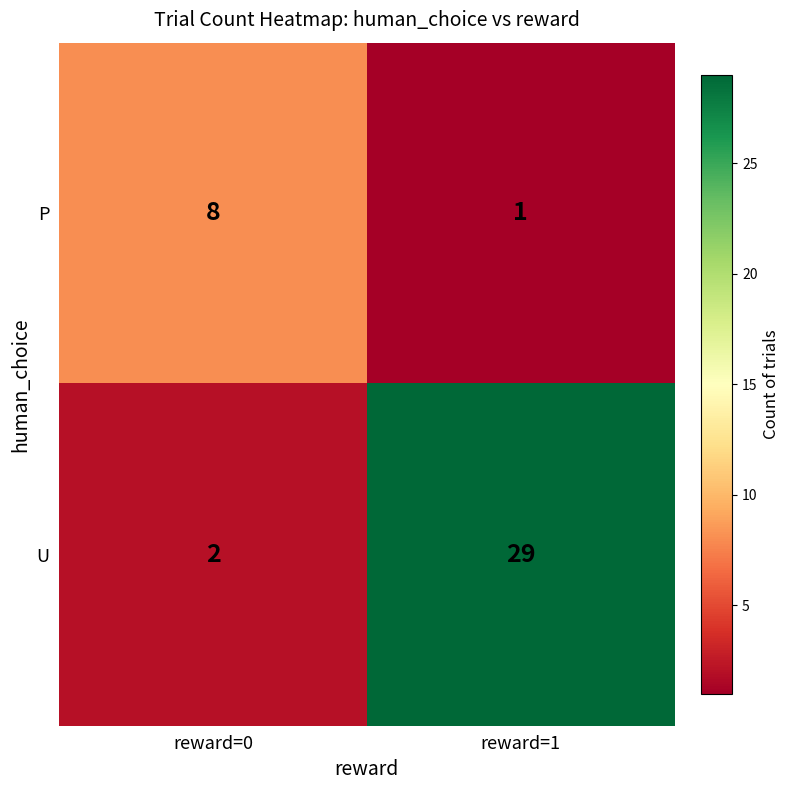

Which category has the lowest value across all series?

reward=1